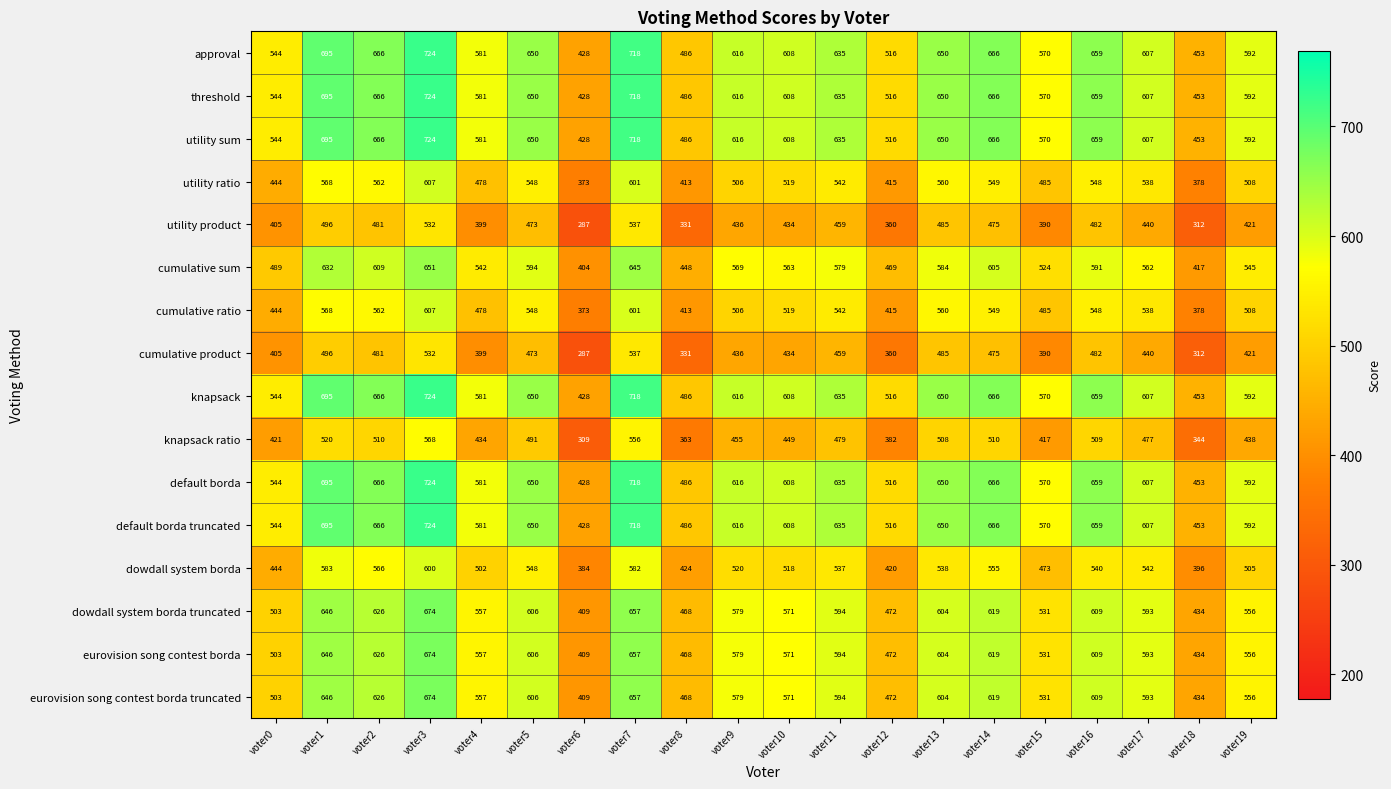

At which category is the sum across all series the highest?

voter3